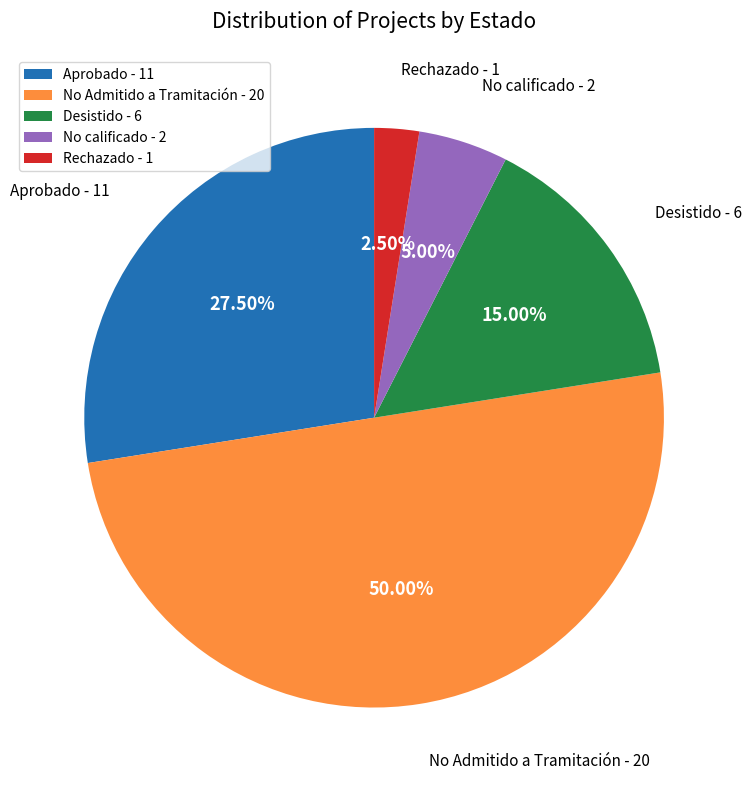

Do No Admitido a Tramitación - 20 and No calificado - 2 together represent more than half of the pie?

Yes